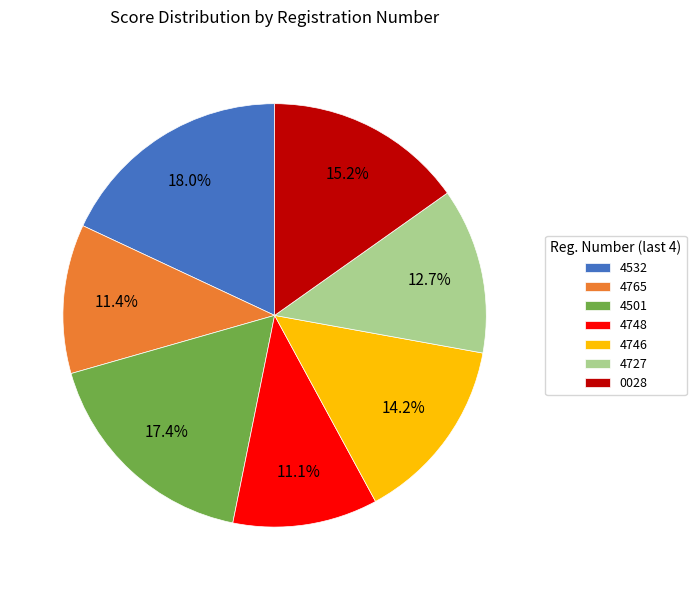

Between 4765 and 4746, which is larger?

4746